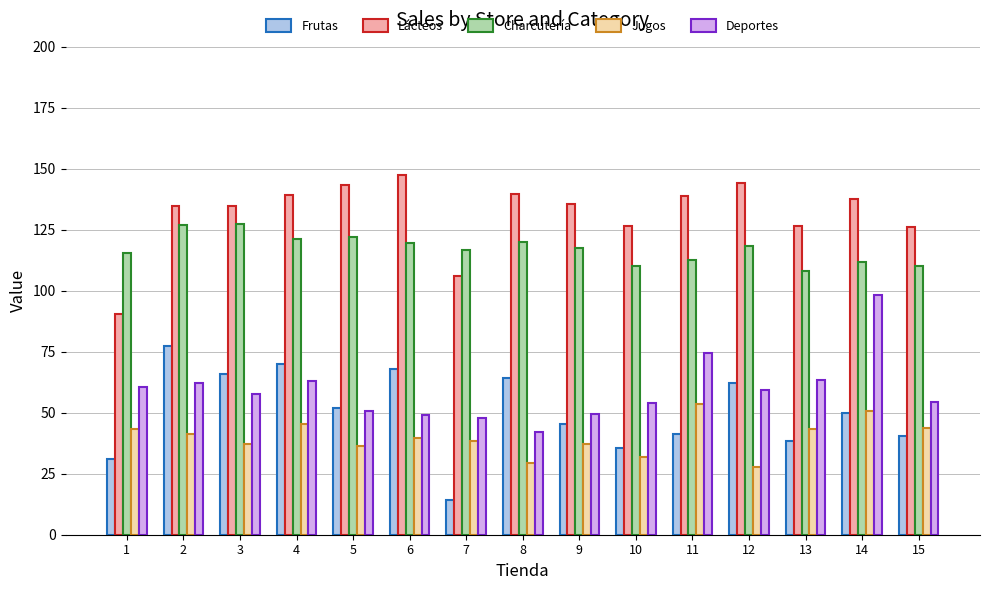

The Deportes series shows 42.1 at 8. True or false?

True